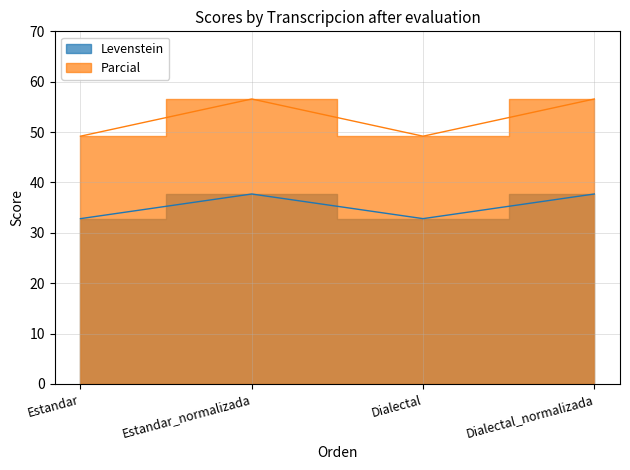

Reading right to left, list all the values displayed in this chart.

Levenstein: 37.7	32.8	37.7	32.8
Parcial: 56.6	49.2	56.6	49.2